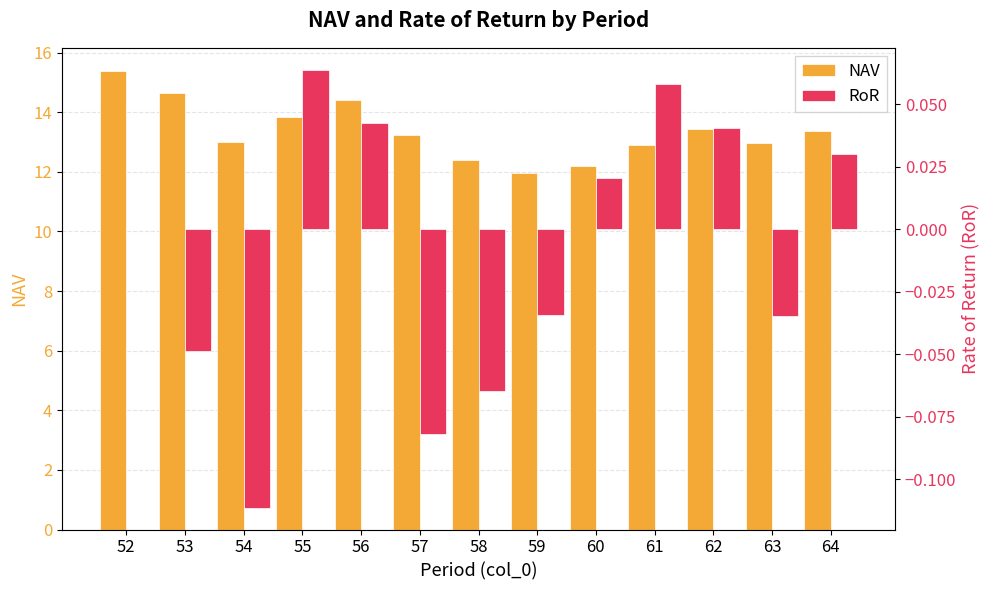

What is the sum of all RoR values?

-0.1